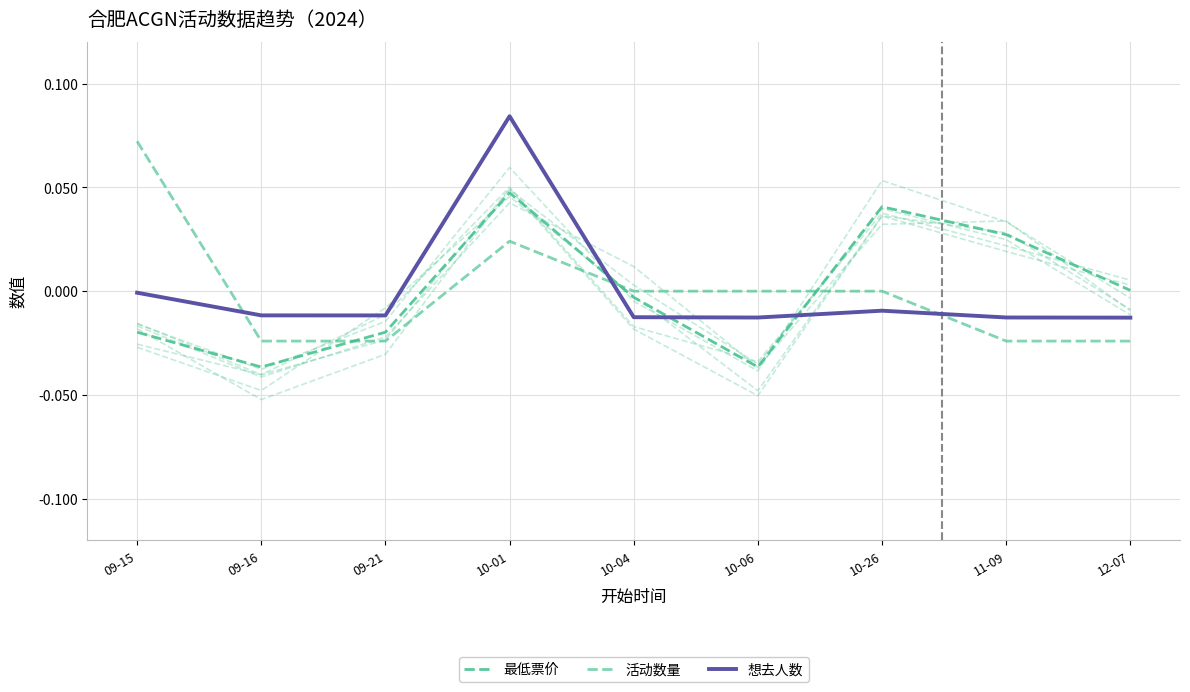

What is the label of the 5th point from the right?

10-04